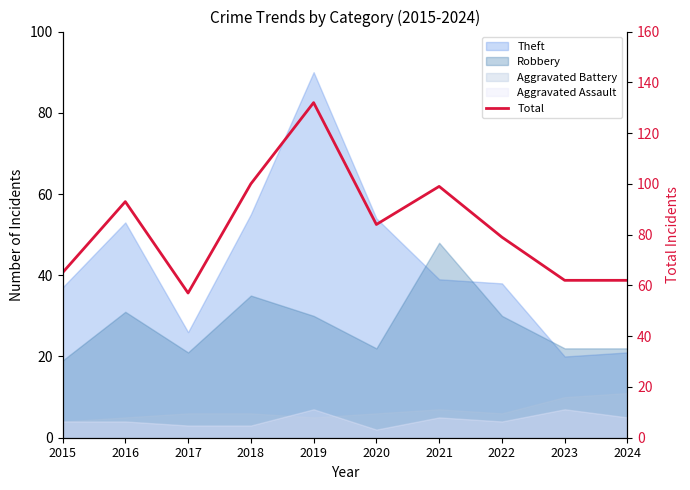

Reading right to left, extract all data points from this chart.

2024=62	2023=62	2022=79	2021=99	2020=84	2019=132	2018=100	2017=57	2016=93	2015=65